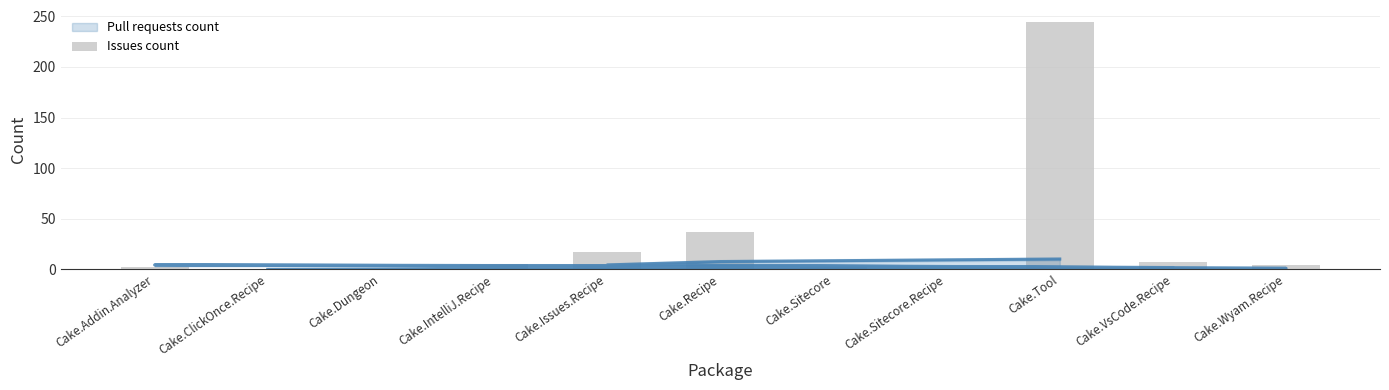

What is the difference between the maximum and minimum values?

244